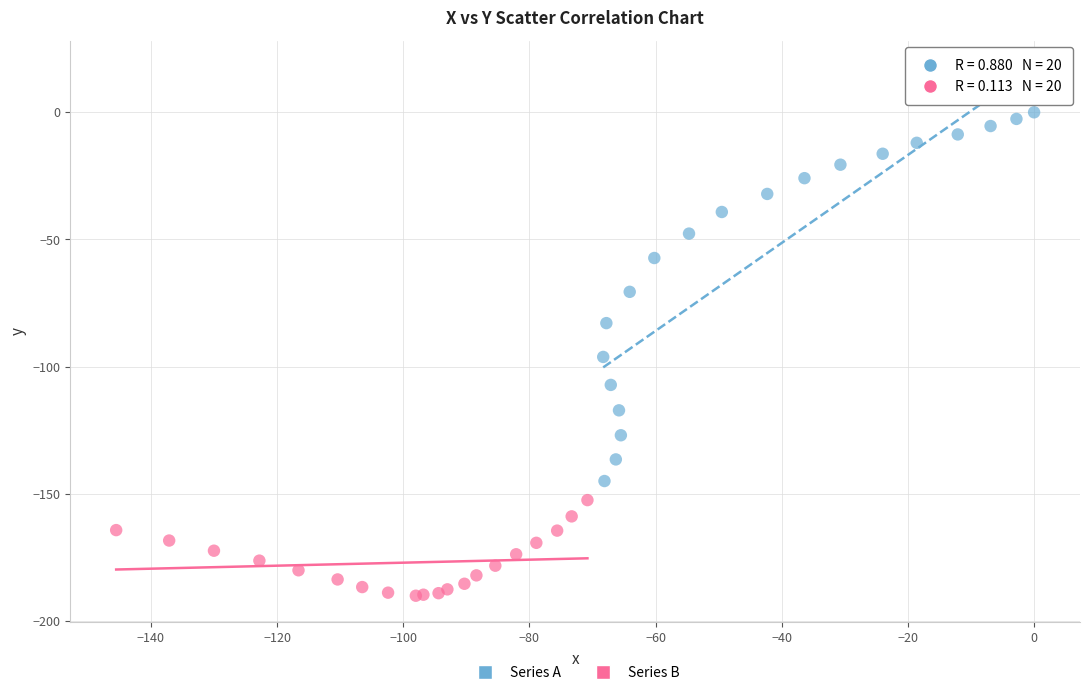

Which series has the largest Y range (max minus min)?

Series A